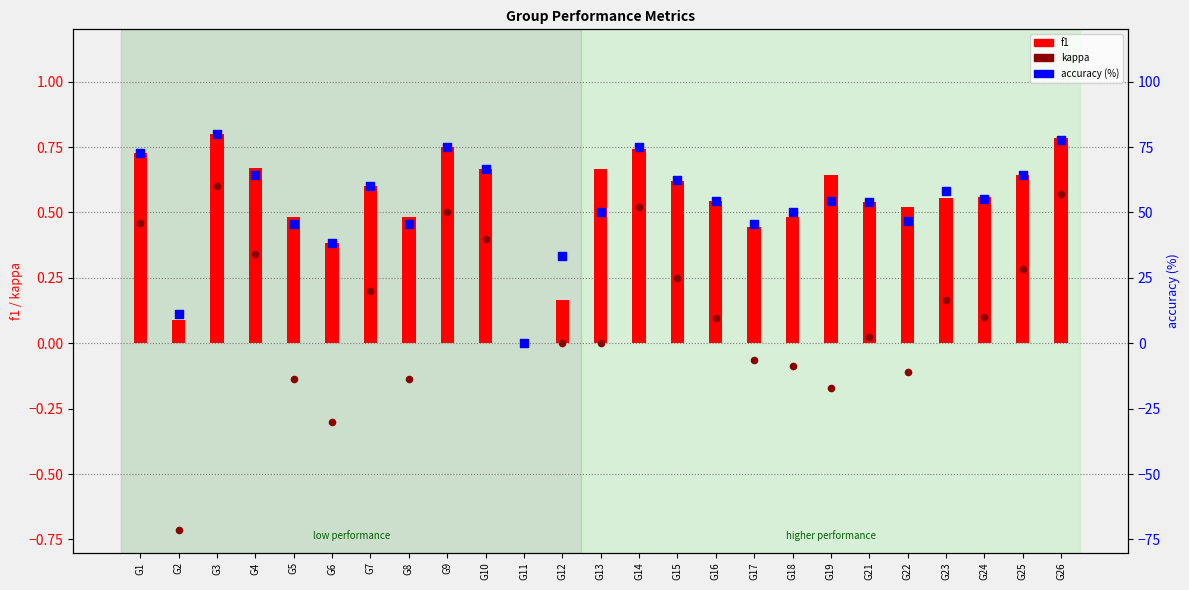

Which series has the largest total across all categories?

accuracy